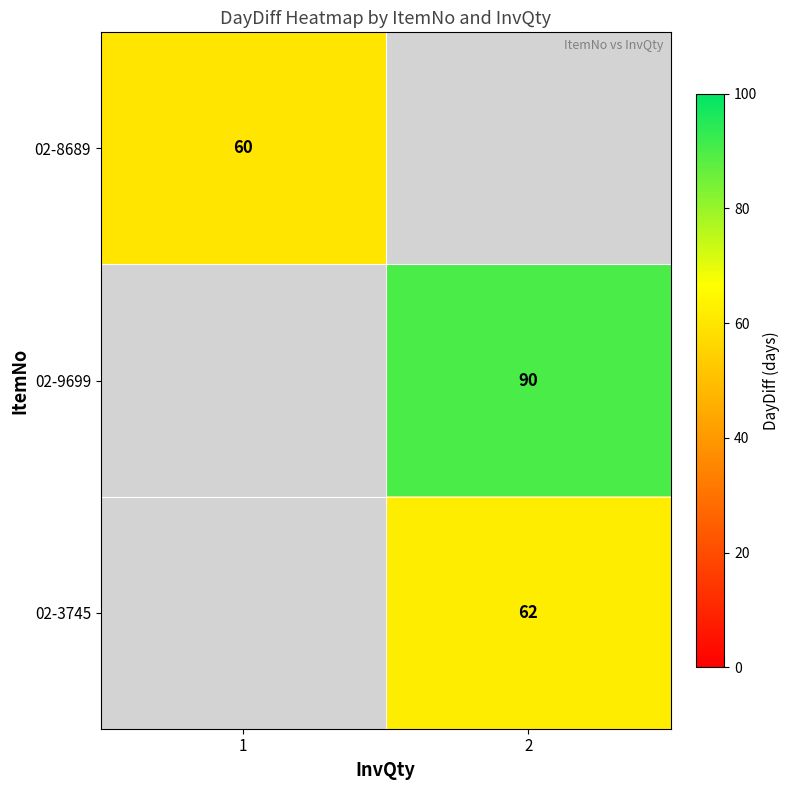

Is it true that 02-3745 equals 62 at 2?

True